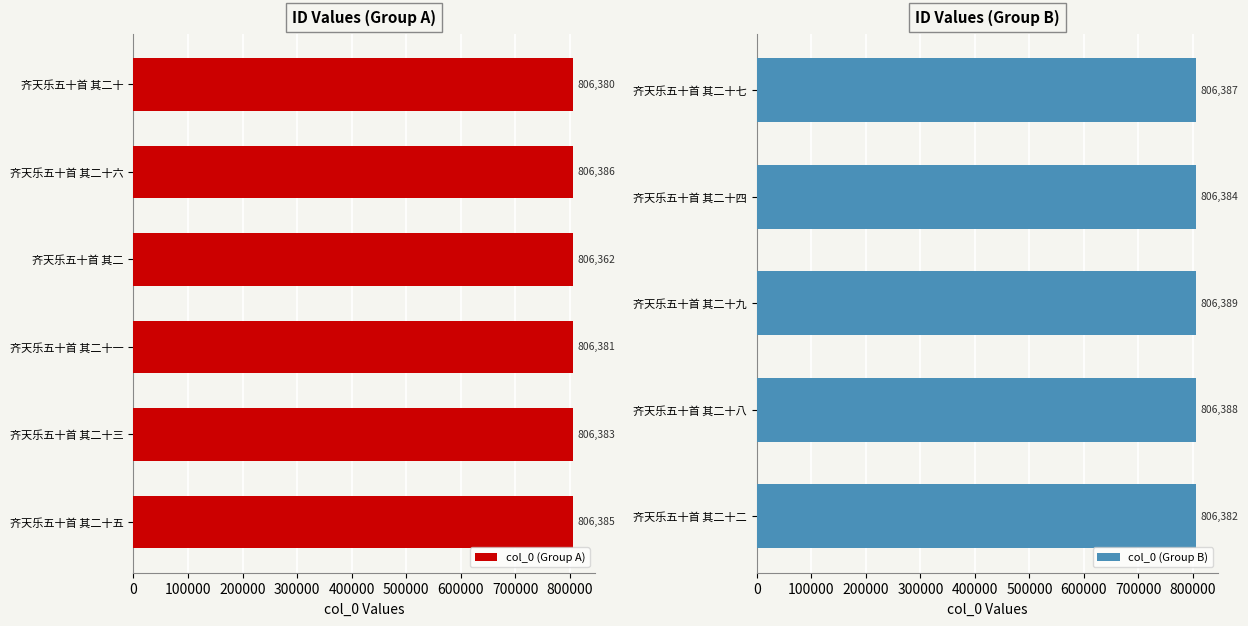

Reading left to right, list all the values displayed in this chart.

齐天乐五十首 其二十=806380	齐天乐五十首 其二十六=806386	齐天乐五十首 其二=806362	齐天乐五十首 其二十一=806381	齐天乐五十首 其二十三=806383	齐天乐五十首 其二十五=806385	齐天乐五十首 其二十七=806387	齐天乐五十首 其二十四=806384	齐天乐五十首 其二十九=806389	齐天乐五十首 其二十八=806388	齐天乐五十首 其二十二=806382